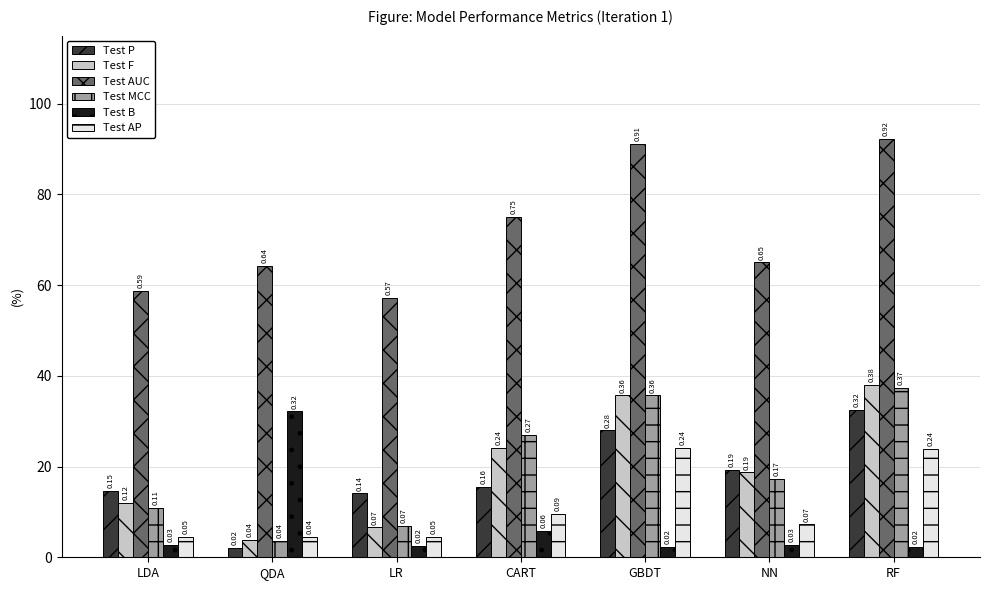

Is the value of Test B at RF greater than the value of Test AUC at NN?

No